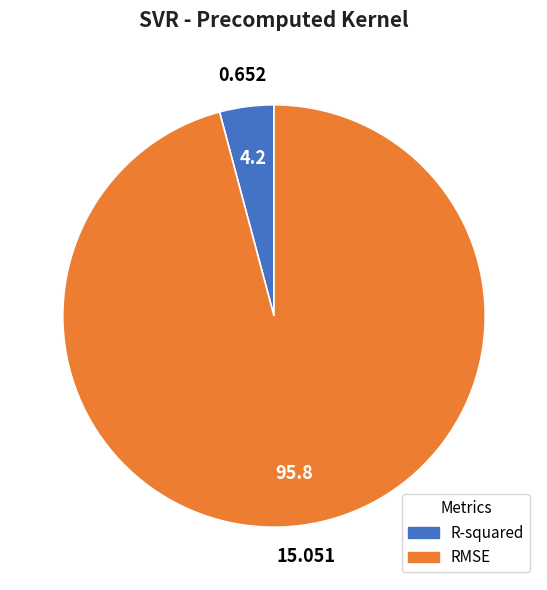

Which slice is the largest?

RMSE